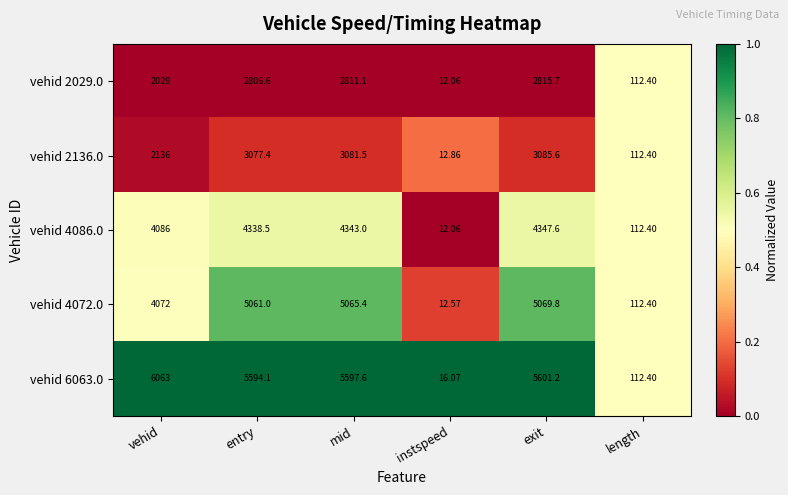

At which label is vehid 4086.0 closest to 2179?

vehid